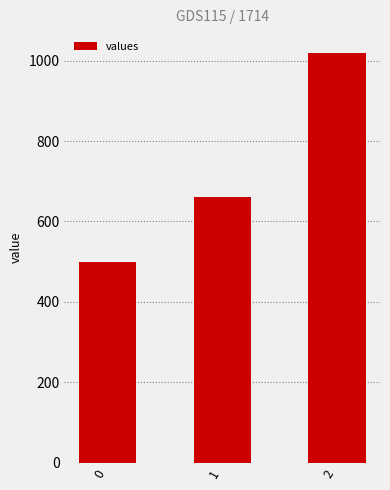

Does the chart contain stacked bars?

No